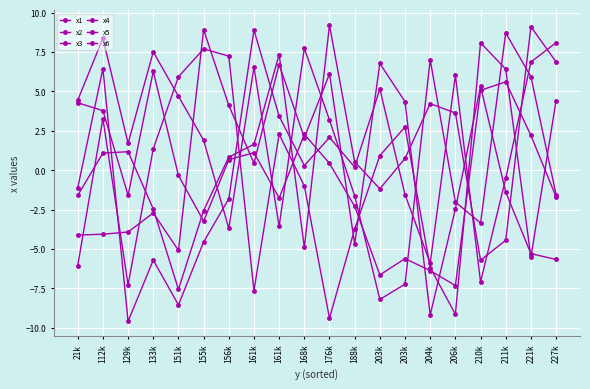

How many negative values does the x1 series have?

9